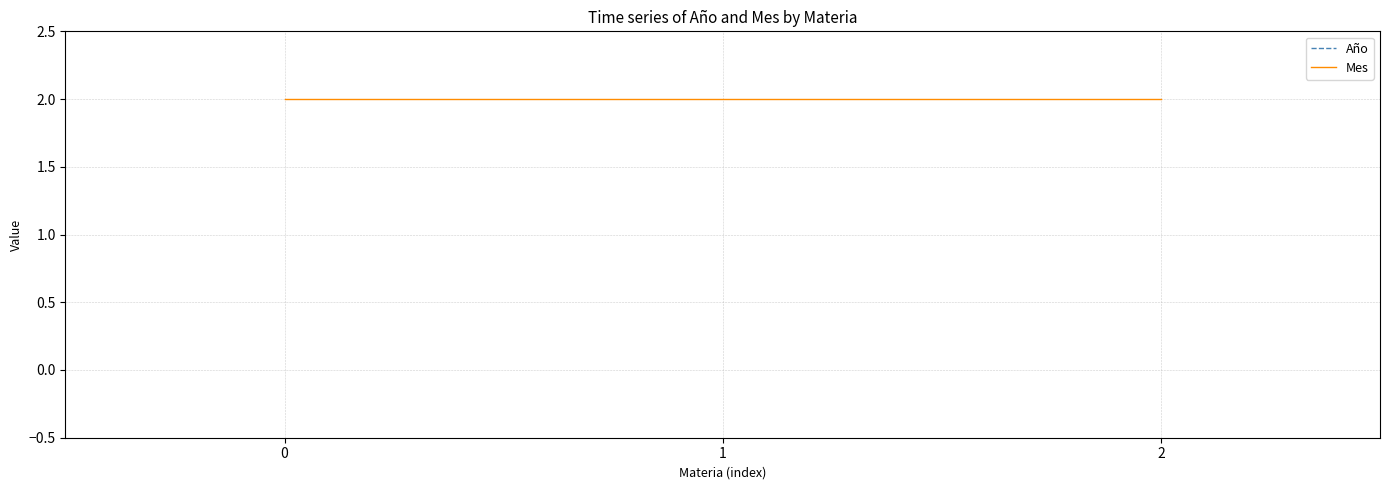

Reading left to right, what are all the values shown in this chart?

Año: 2018	2018	2018
Mes: 2	2	2